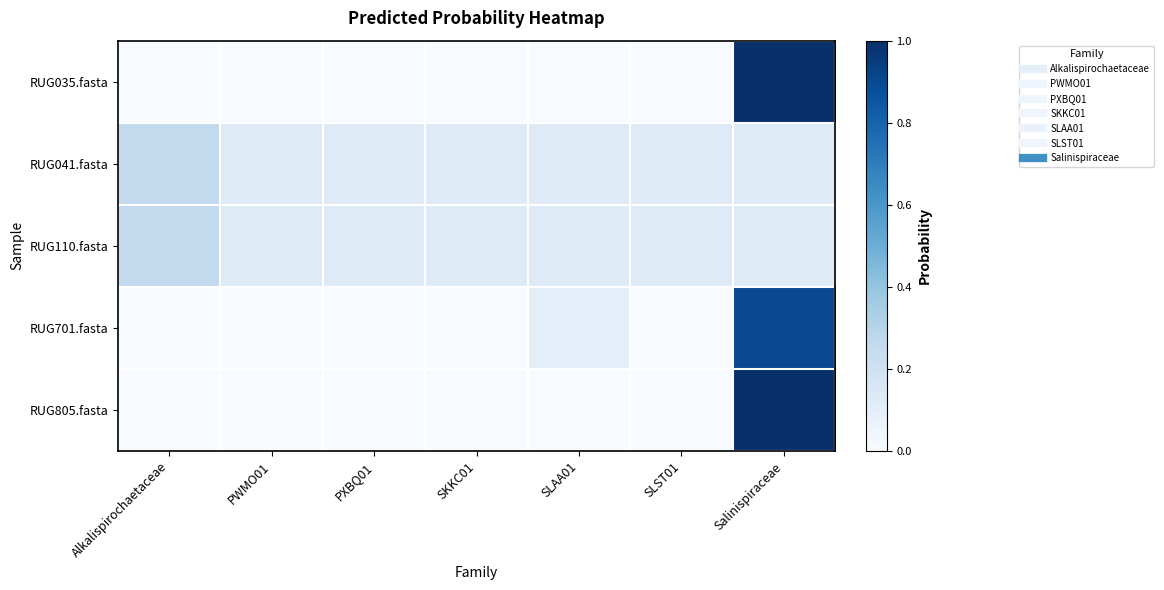

What is the spread (max minus min) of values at PWMO01?

0.1